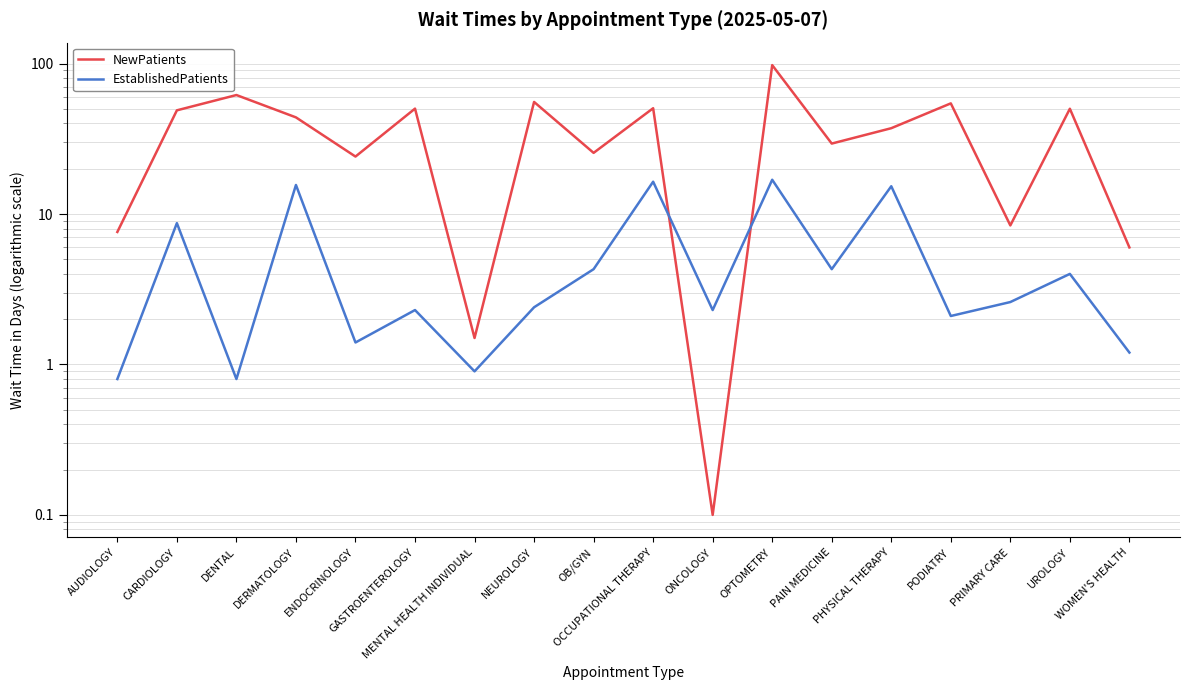

At which label does NewPatients first exceed 43?

CARDIOLOGY